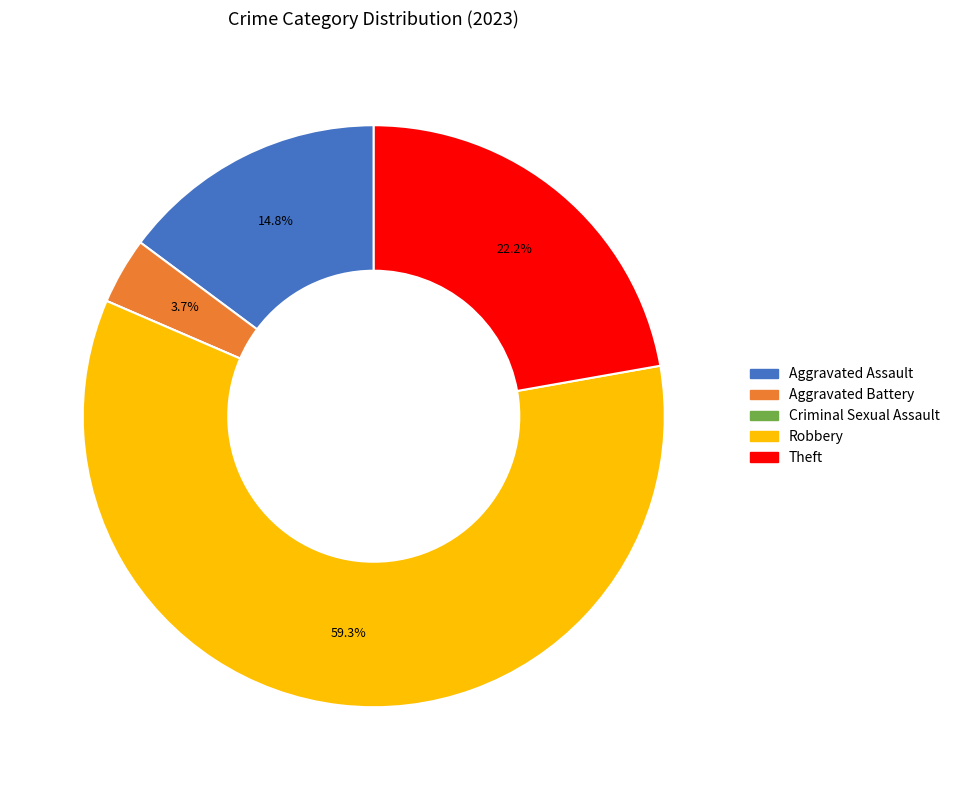

Between Aggravated Assault and Theft, which is larger?

Theft